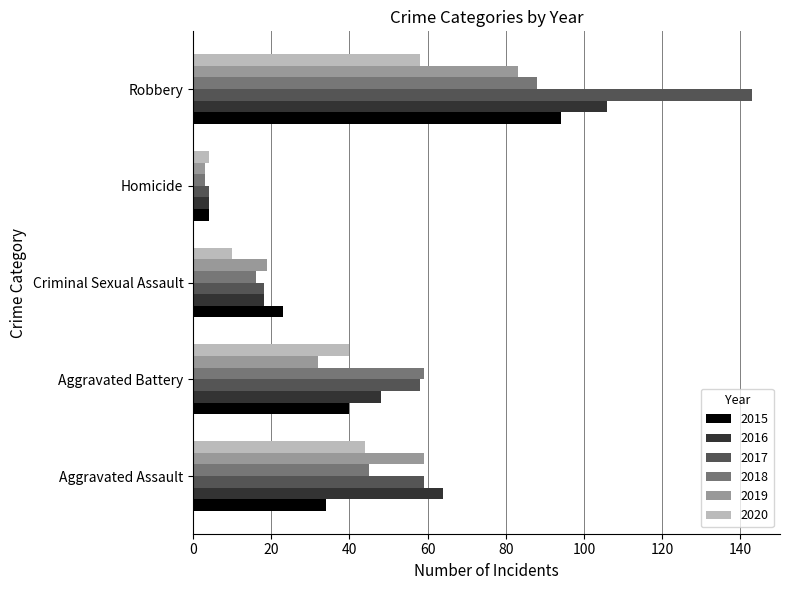

The value of 2020 at Robbery is 89. True or false?

False